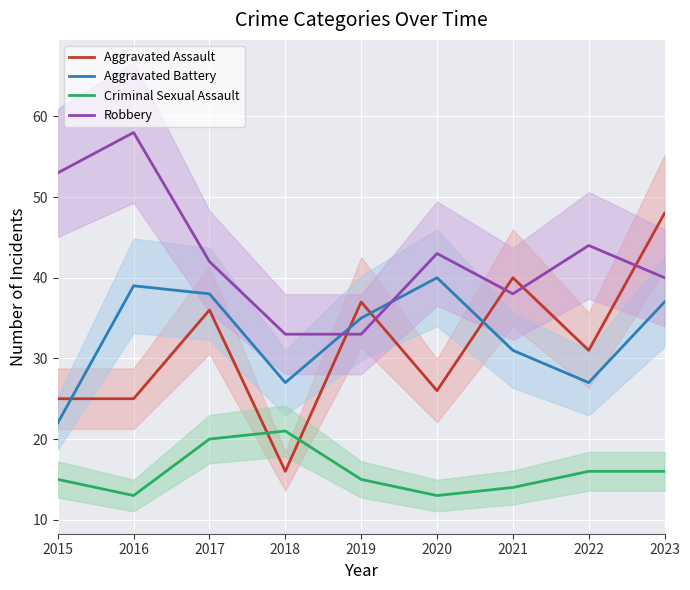

List the series in order of their peak value, highest first.

Robbery, Aggravated Assault, Aggravated Battery, Criminal Sexual Assault